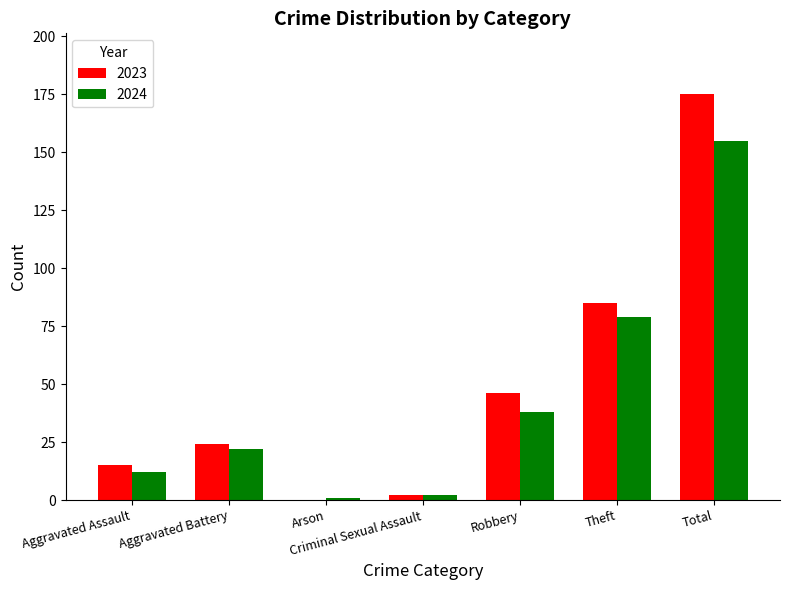

Reading left to right, transcribe all the data shown in this chart.

2023: 15	24	0	2	46	85	175
2024: 12	22	1	2	38	79	155